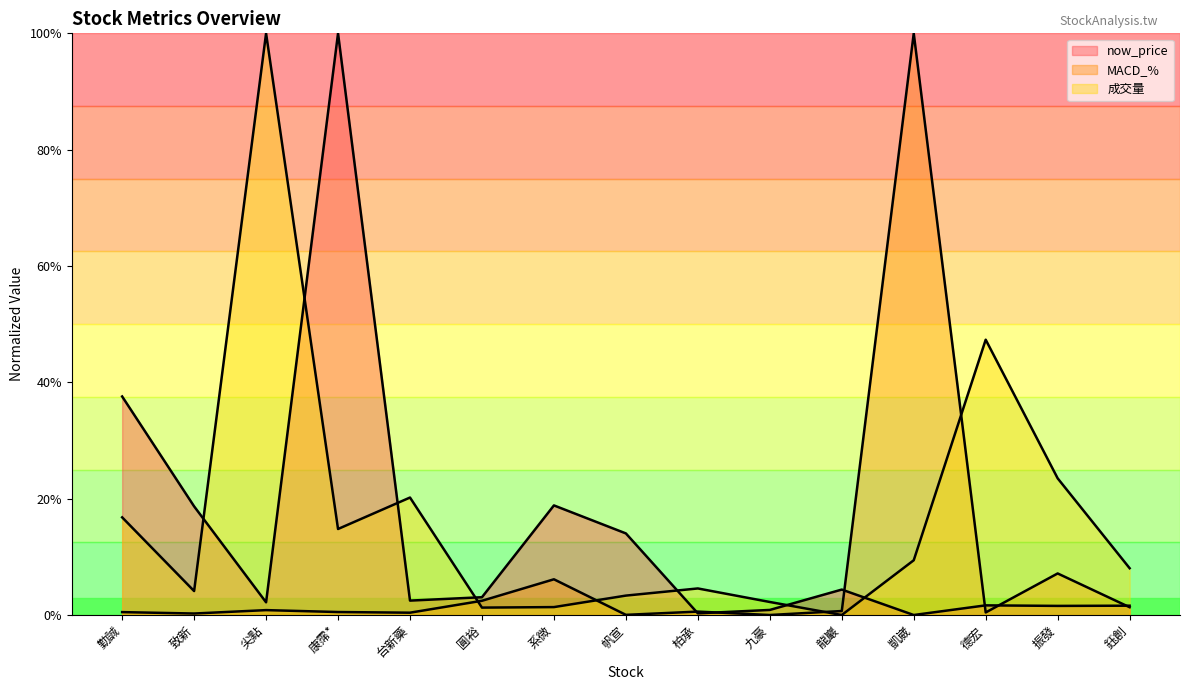

What are all the series names shown in the legend?

now_price, MACD_%, 成交量